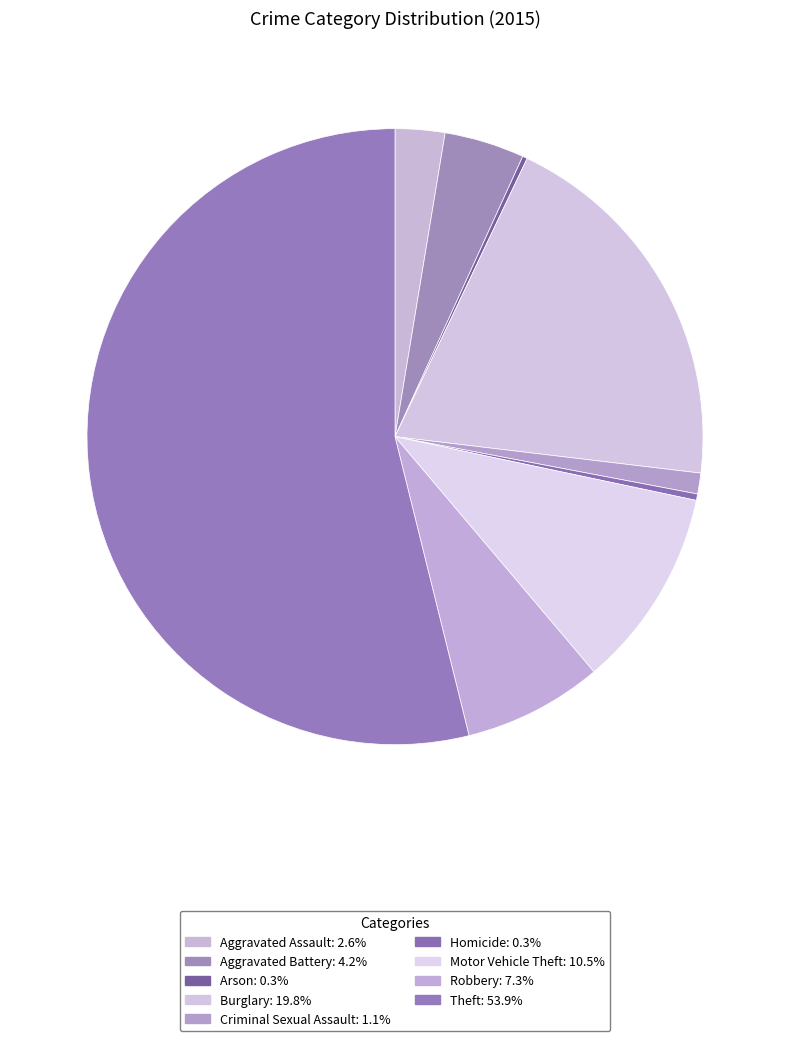

To the nearest percent, what is the combined percentage of Robbery and Theft?

61%